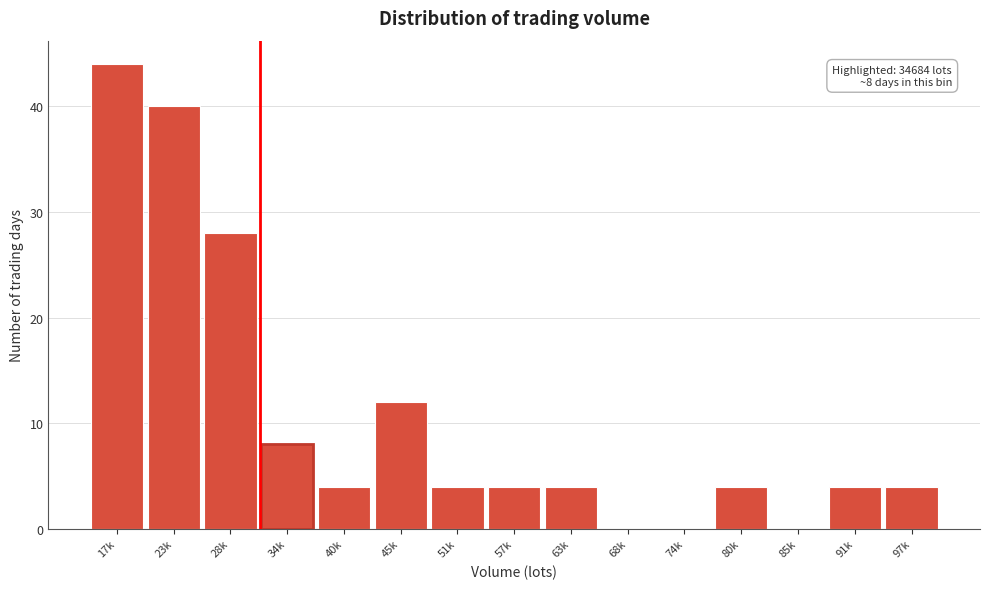

Reading left to right, extract all data points from this chart.

17k=44	23k=40	28k=28	34k=8	40k=4	45k=12	51k=4	57k=4	63k=4	68k=0	74k=0	80k=4	85k=0	91k=4	97k=4